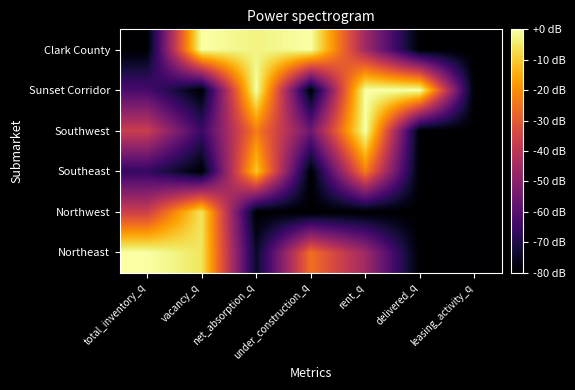

Between net_absorption_q and delivered_q, which is larger?

net_absorption_q